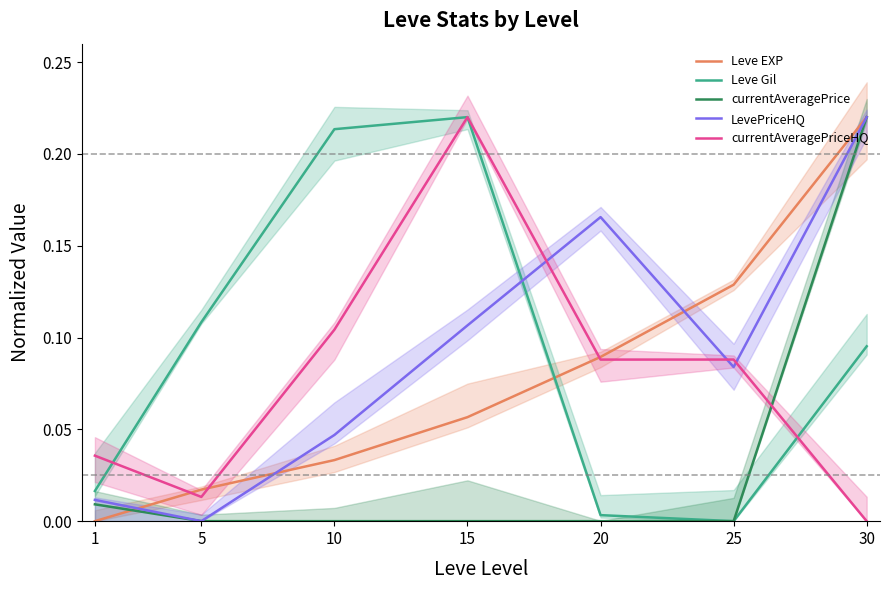

Between 30 and 20, which is larger?

30